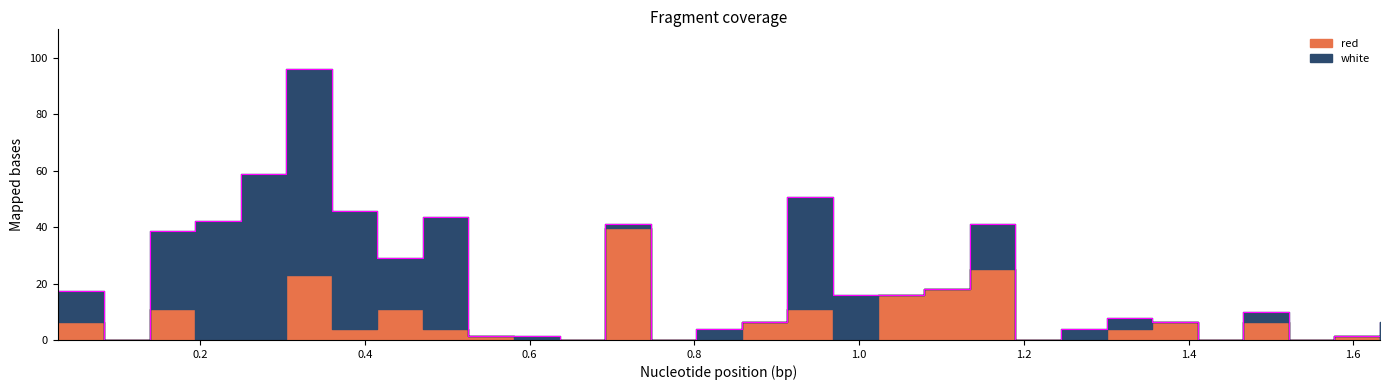

Is it true that red equals 22.0 at 0.0832?

False